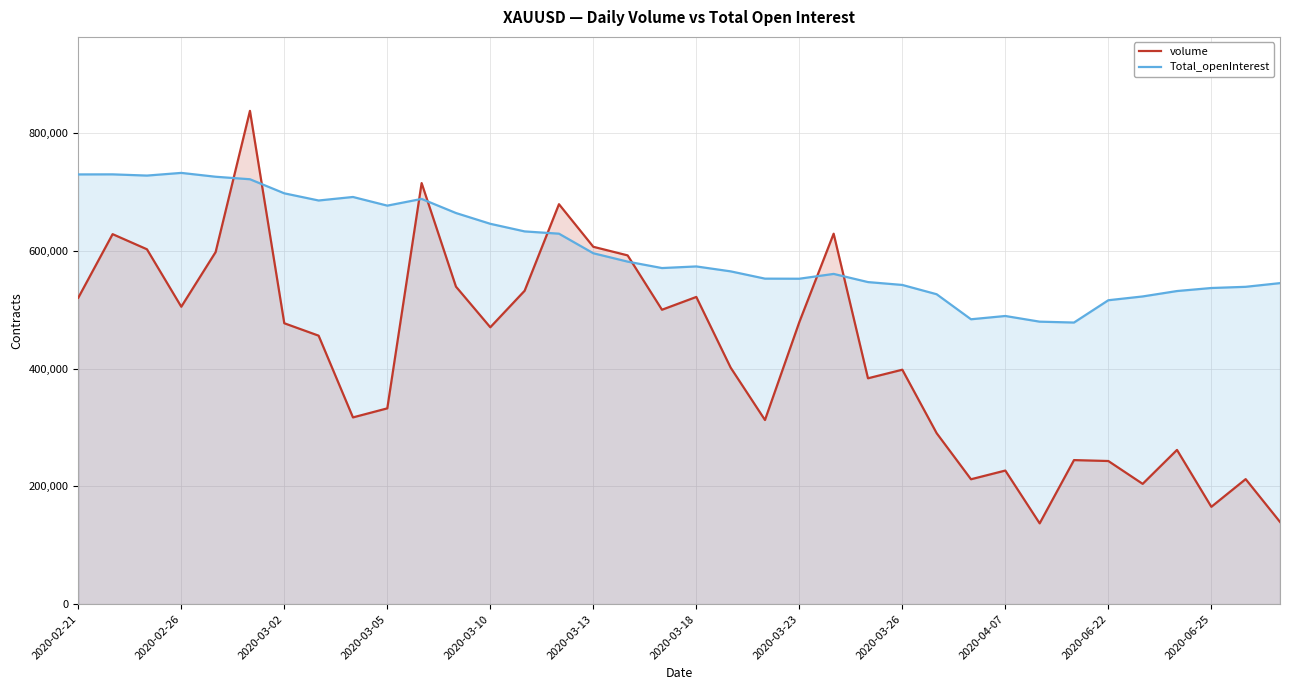

Which series has the largest range (max minus min)?

volume